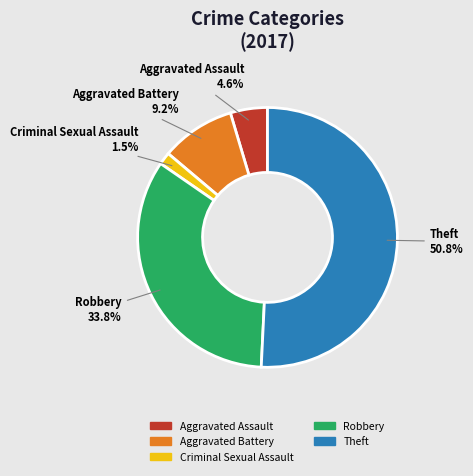

How many segments does this pie chart have?

5